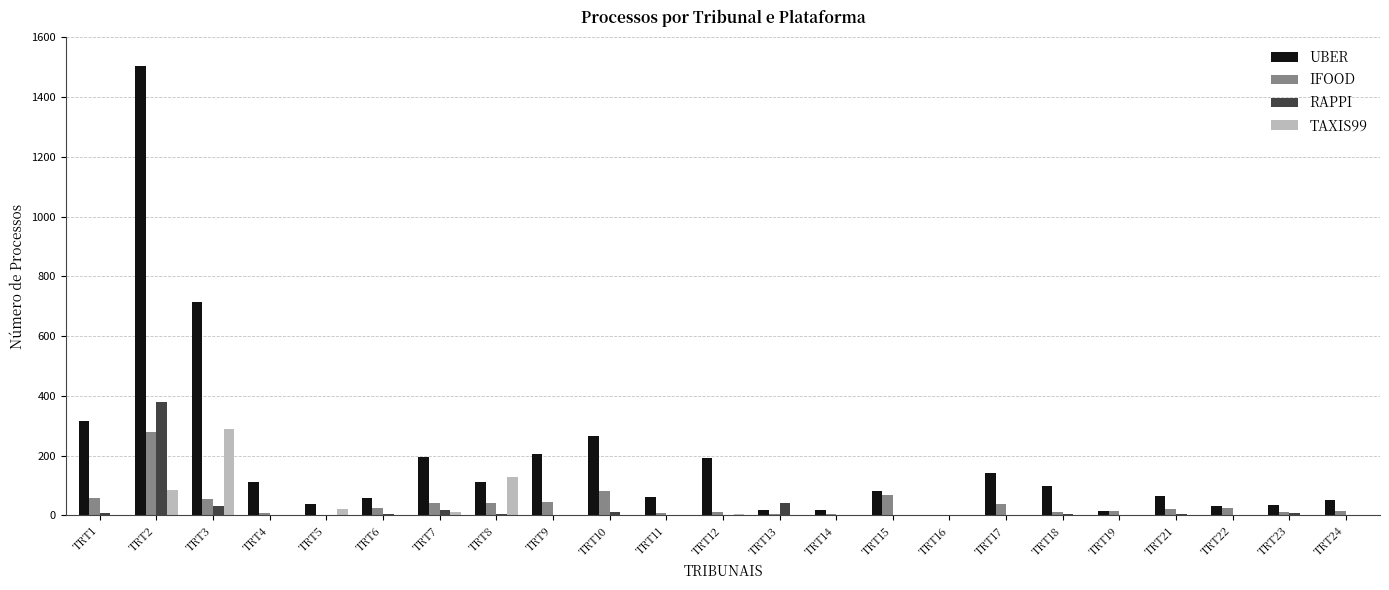

Are the bars grouped side by side (vs. stacked)?

Yes